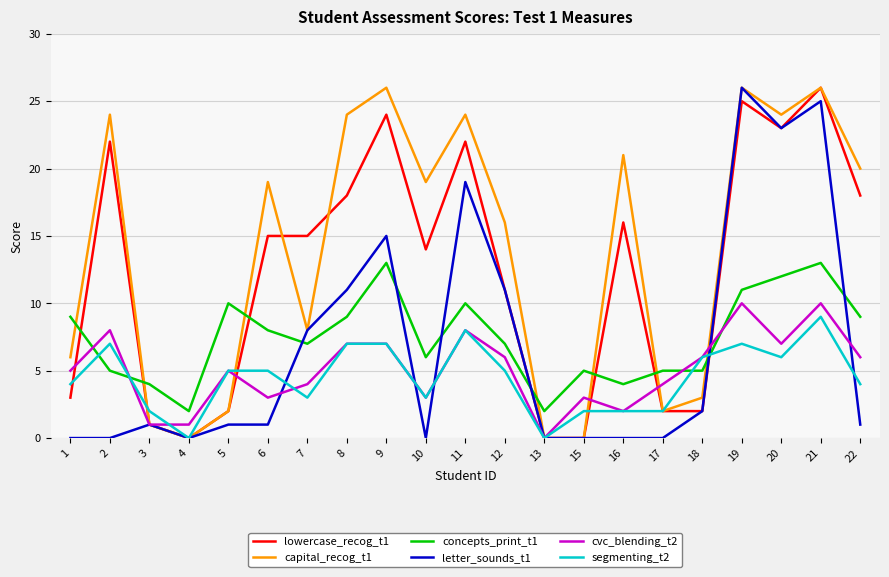

What is the maximum value shown in the chart?

26